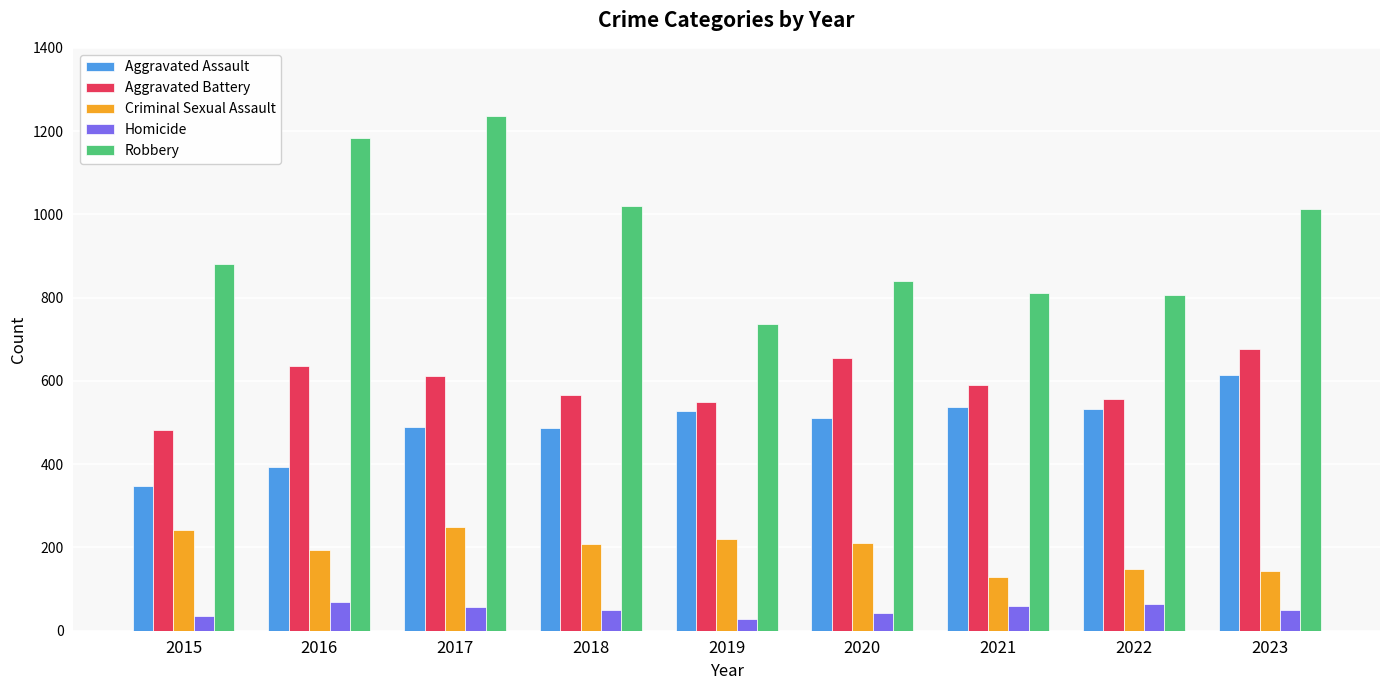

At which category does the chart reach its peak across all series?

2017